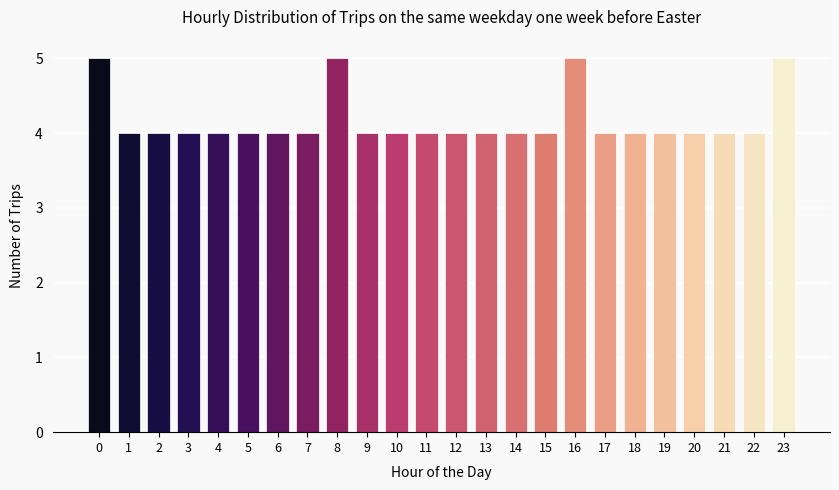

Reading left to right, list all the values displayed in this chart.

0=5	1=4	2=4	3=4	4=4	5=4	6=4	7=4	8=5	9=4	10=4	11=4	12=4	13=4	14=4	15=4	16=5	17=4	18=4	19=4	20=4	21=4	22=4	23=5